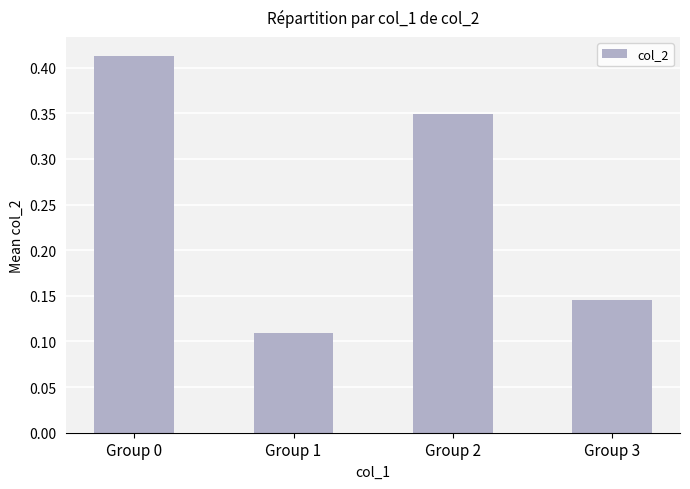

True or false: the data shows 0.2 at Group 1.

False